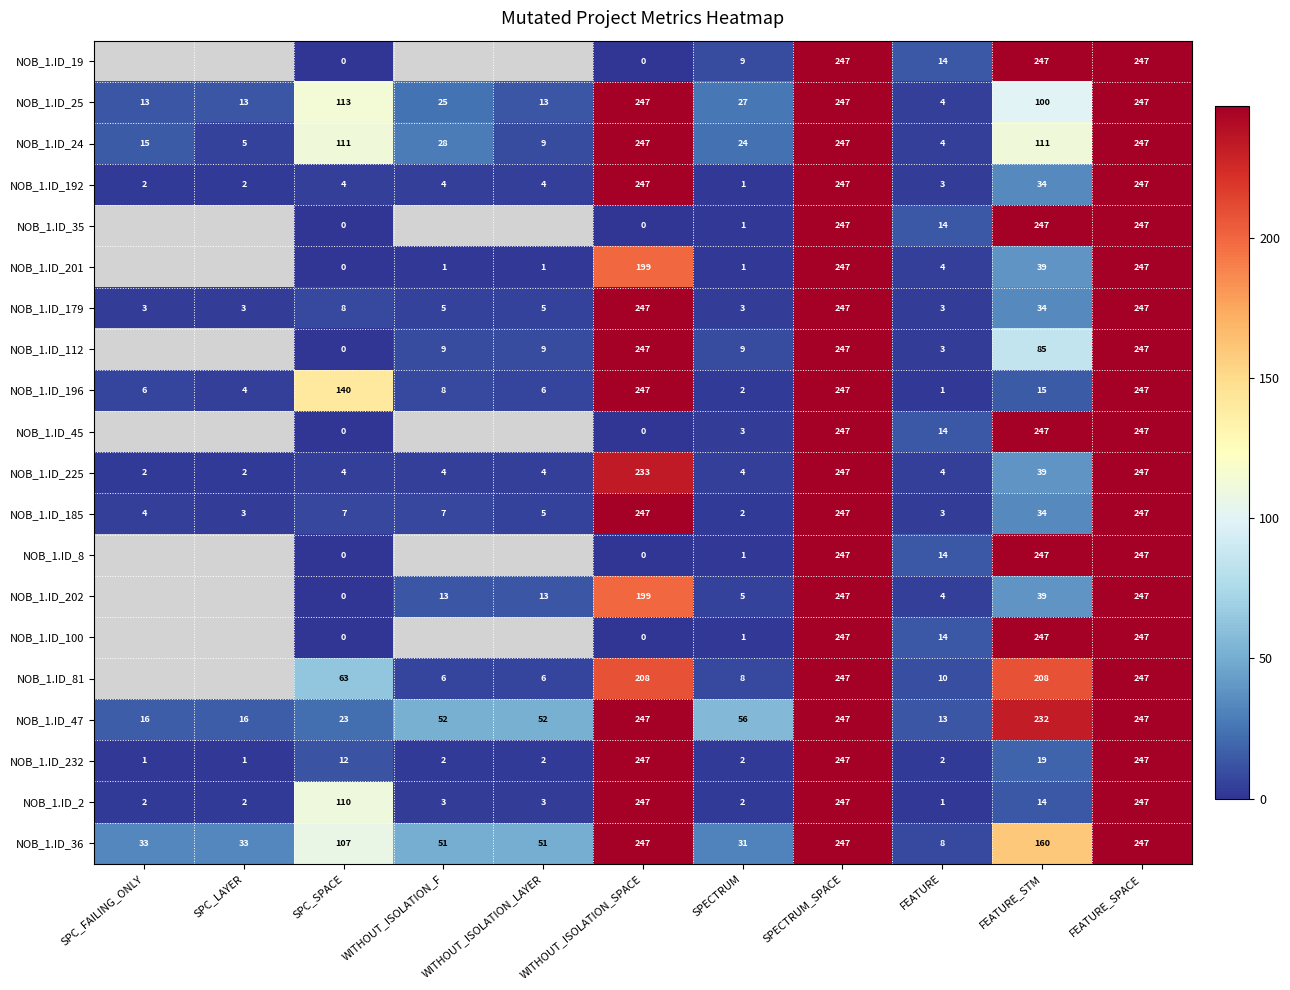

Which category has the lowest value in the NOB_1.ID_25 series?

FEATURE